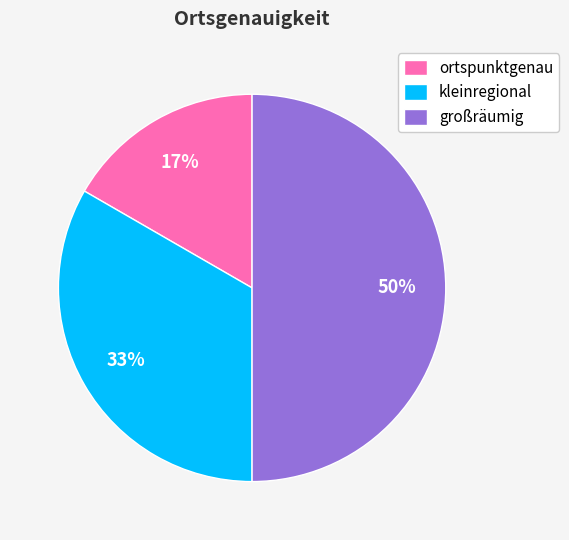

To the nearest percent, what percentage of the pie is großräumig?

50%